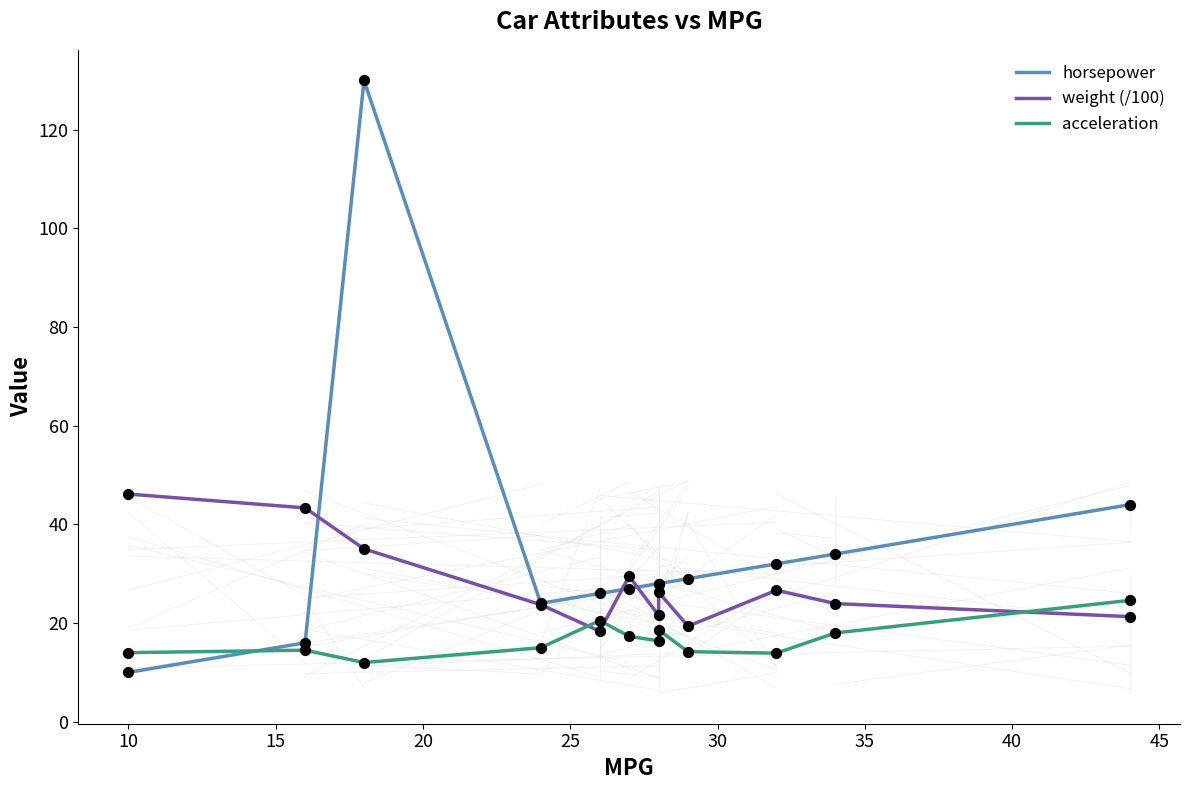

Is the value of weight (/100) at 35 greater than the value of acceleration at 10?

Yes